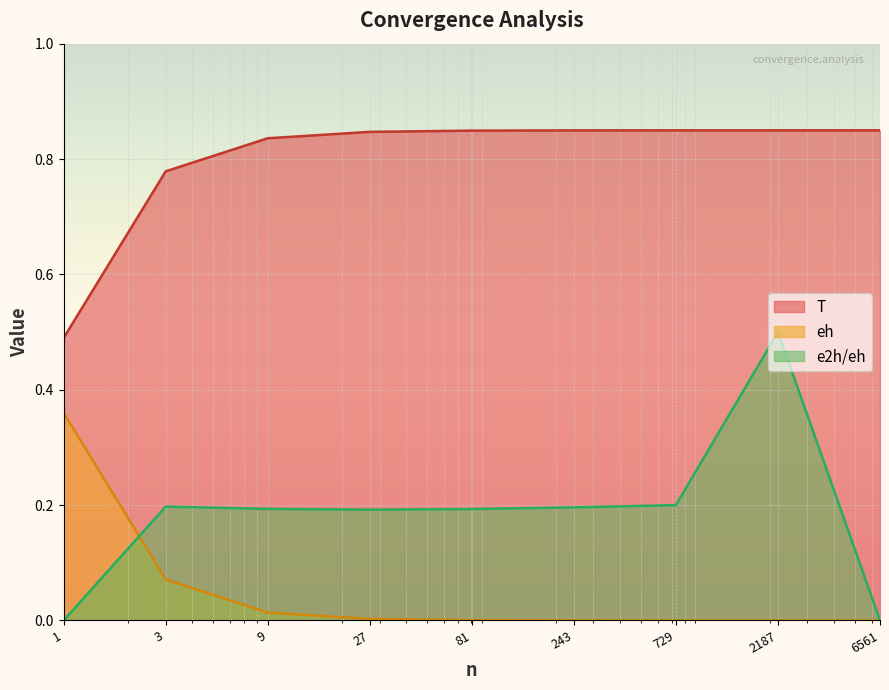

Is the value of eh at 243 greater than the value of e2h/eh at 81?

No